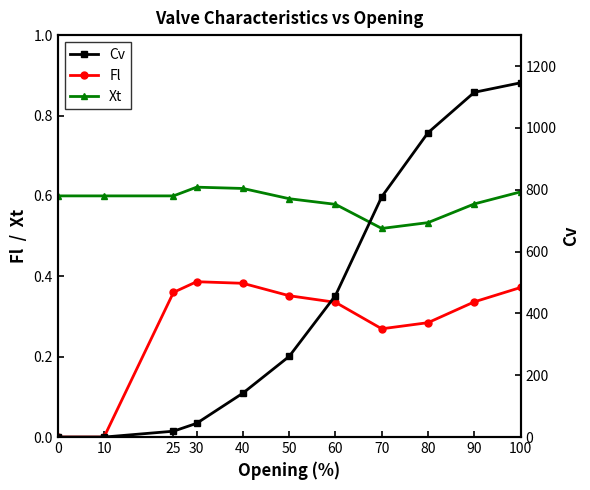

How many positive values does the Cv series have?

9